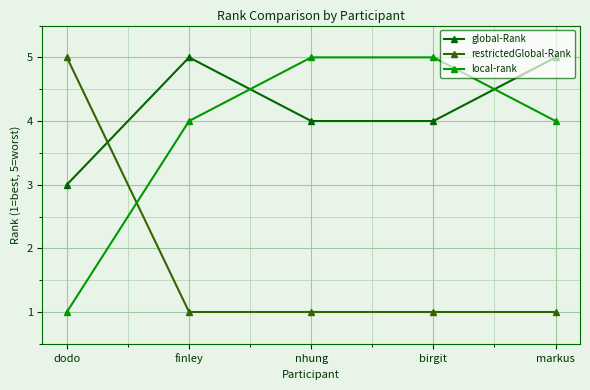

Is it true that local-rank equals 5 at nhung?

True